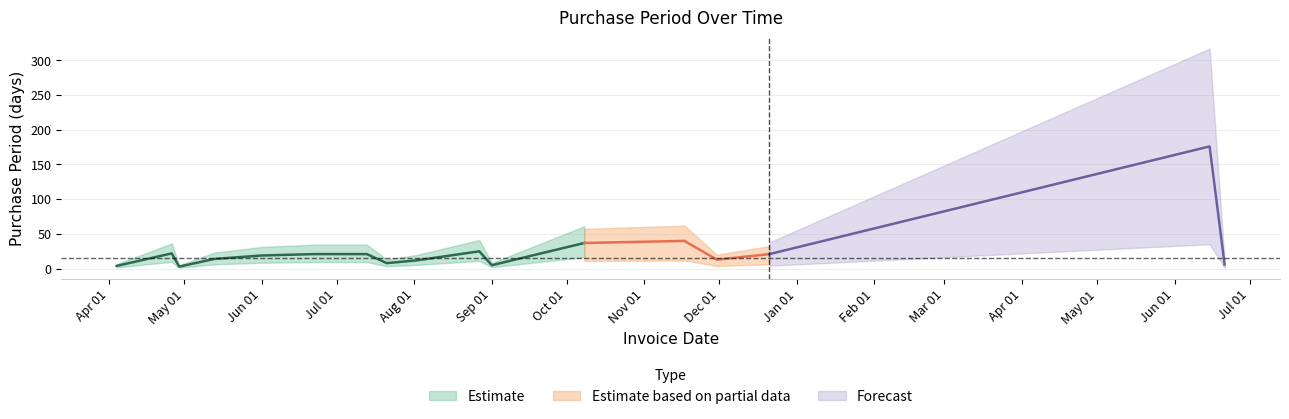

How many interior local peaks (higher than both neighbors) does the data have?

4